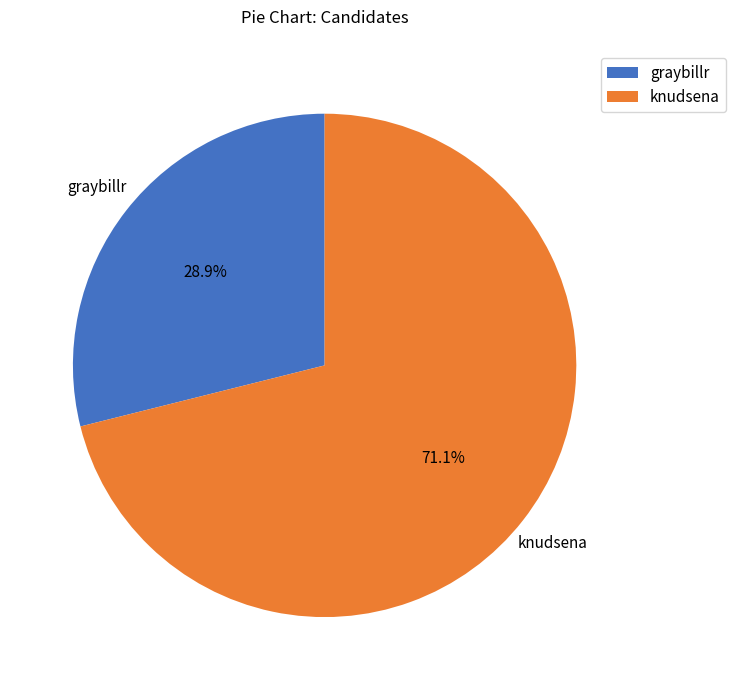

Combined, do graybillr and knudsena account for over 50%?

Yes